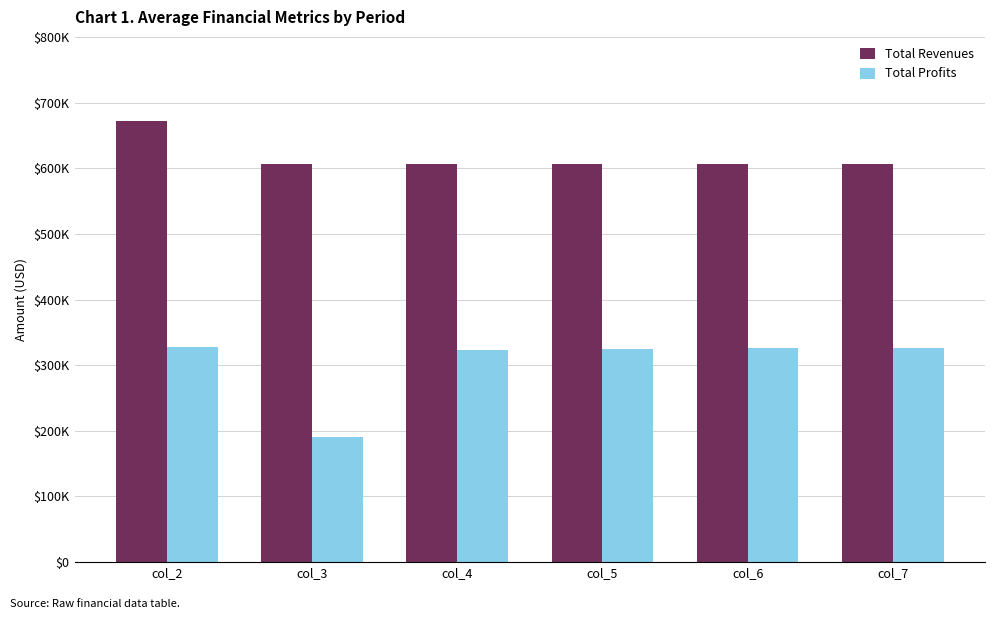

What are all the series names shown in the legend?

Total Revenues, Total Profits